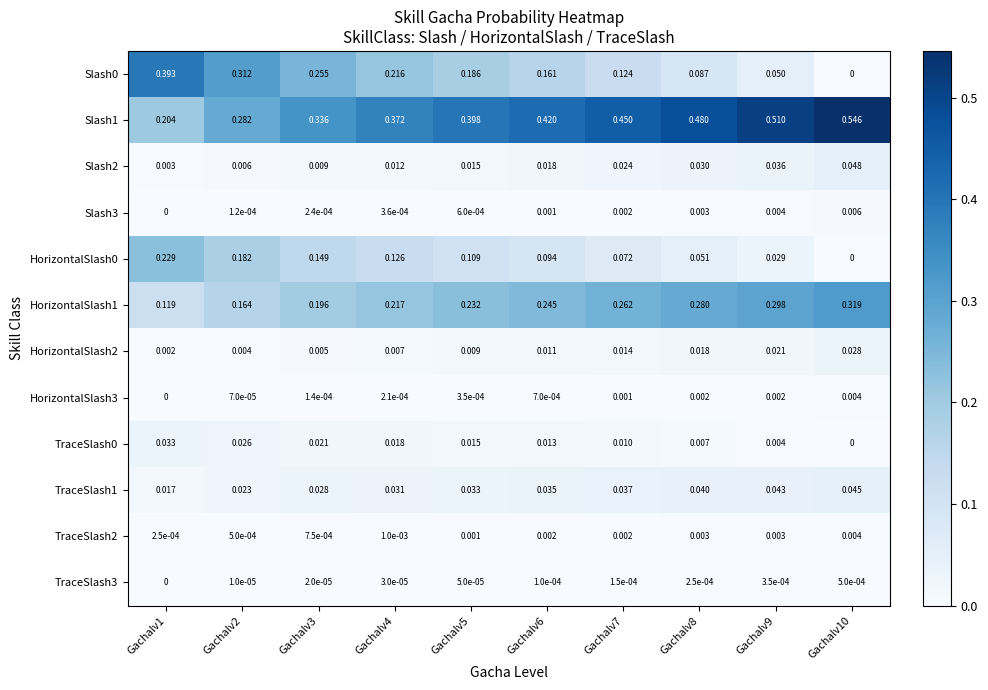

Is the value of TraceSlash2 at Gachalv6 greater than the value of Slash2 at Gachalv3?

No